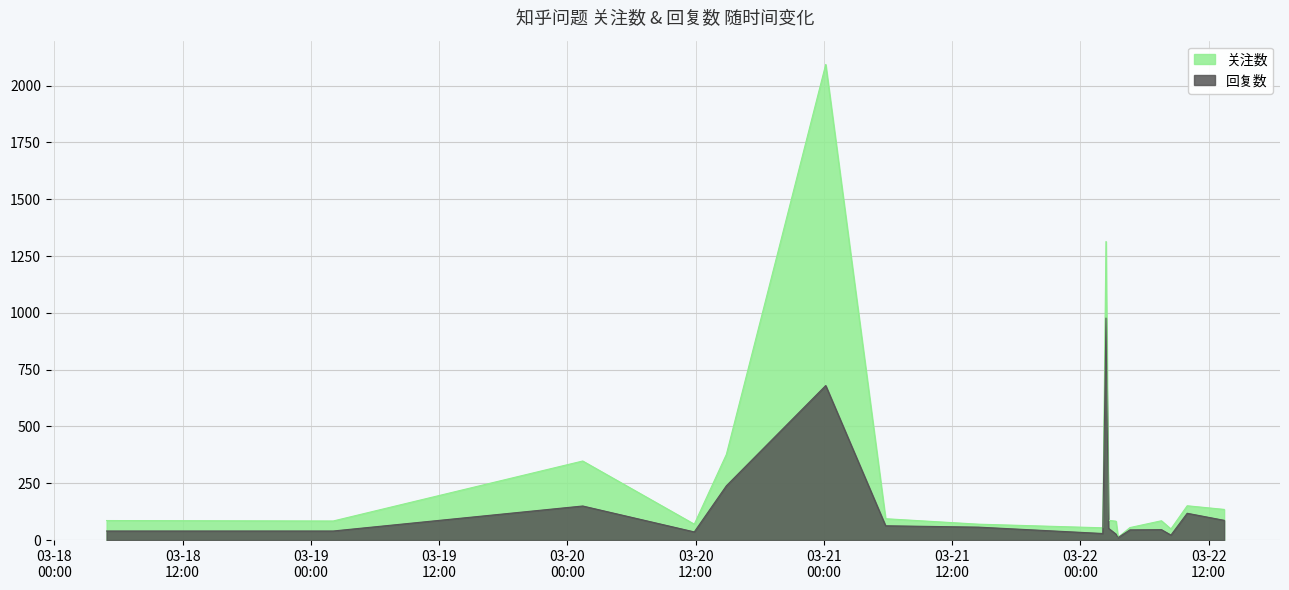

Rank the series by their maximum value, from lowest to highest.

回复数, 关注数